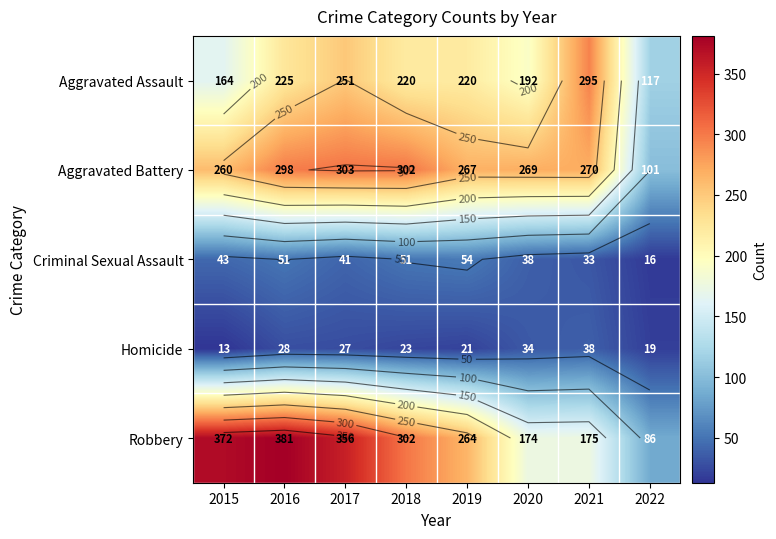

Is it true that Aggravated Battery equals 267 at 2019?

True